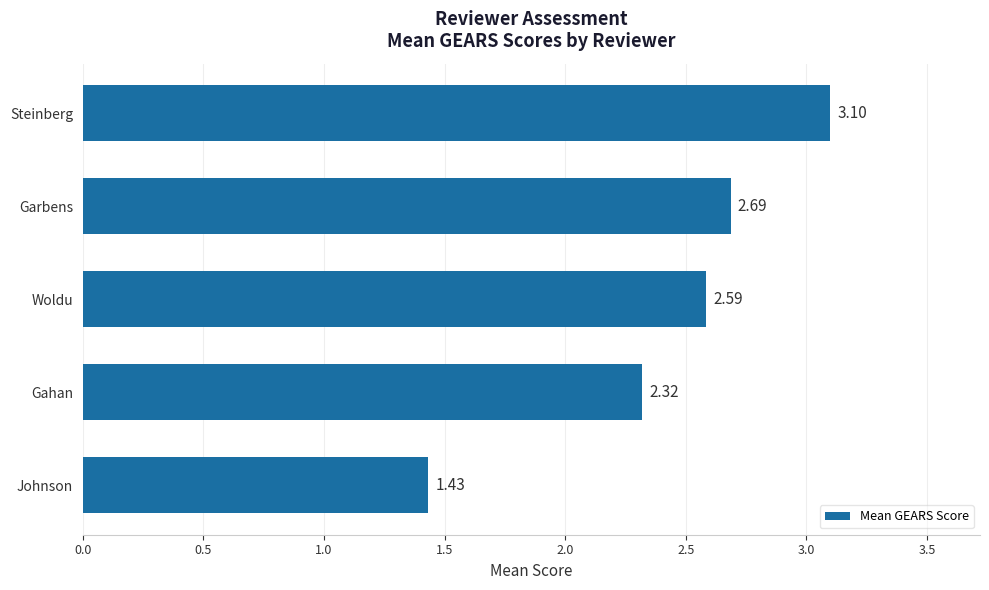

What is the difference between the maximum and minimum values?

1.7